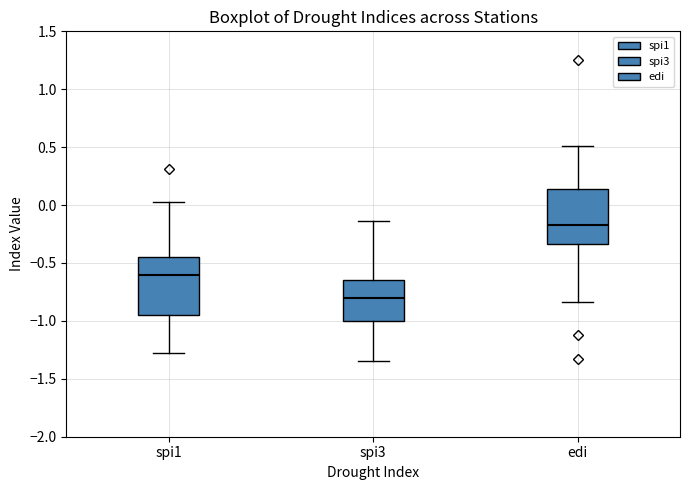

Which box's median line is the lowest?

spi3